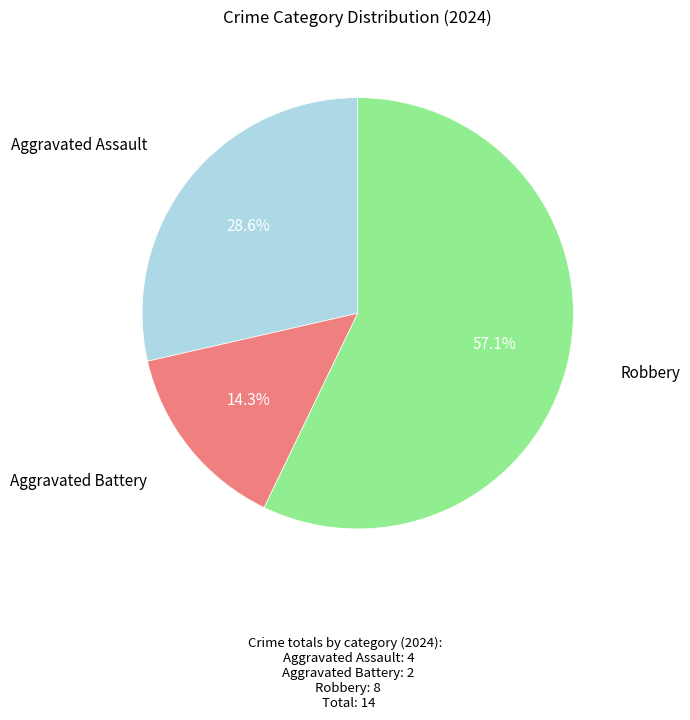

Is there any slice that represents more than half of the pie?

Yes